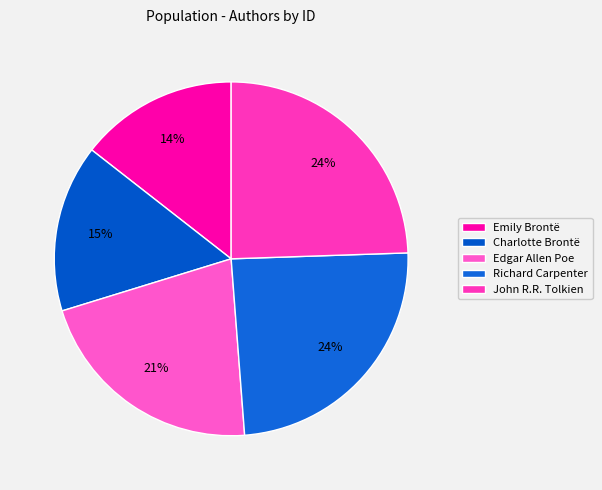

What percentage do Edgar Allen Poe and Richard Carpenter together represent?

45.8%